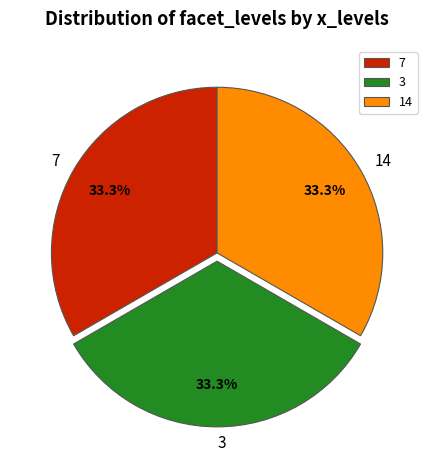

Approximately how many times larger is the value at 7 compared to 3?

1.0